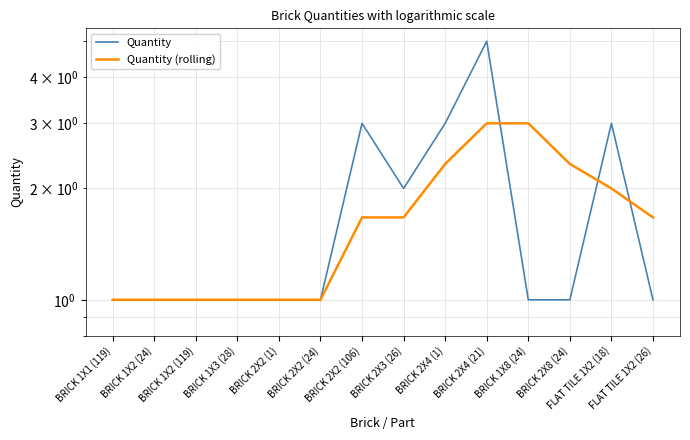

What position from the right is BRICK 2X4 (21)?

5